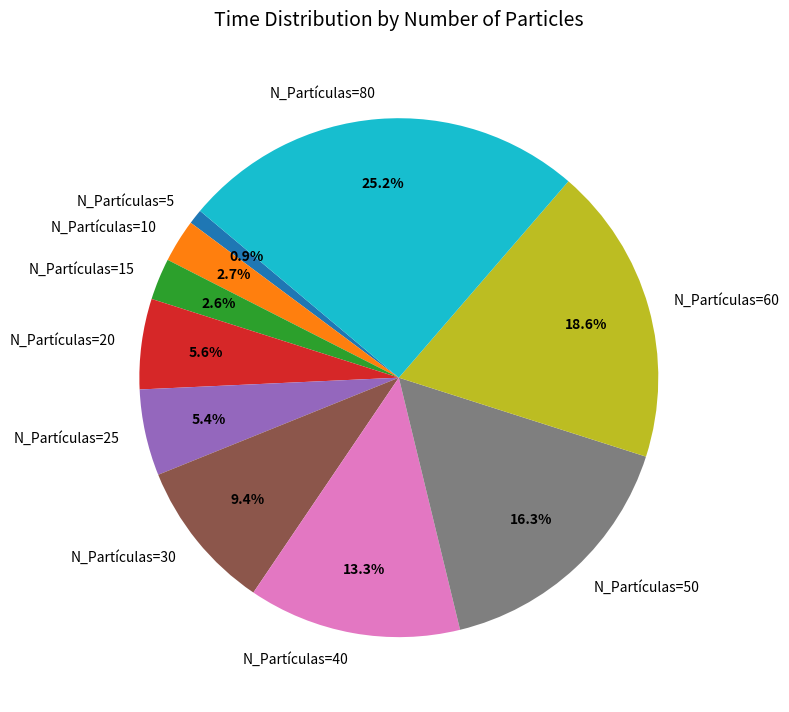

Count the number of slices in the pie.

10